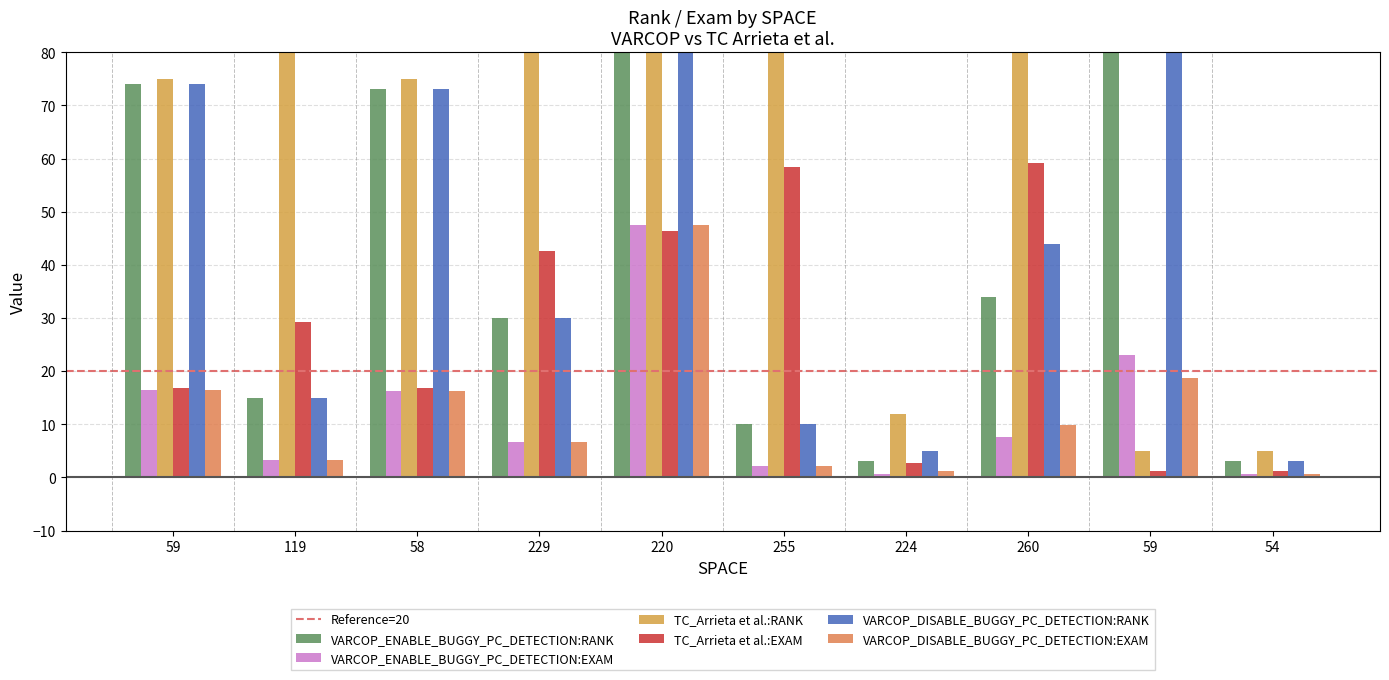

The value of VARCOP_ENABLE_BUGGY_PC_DETECTION:RANK at 39 is 19.7. True or false?

False